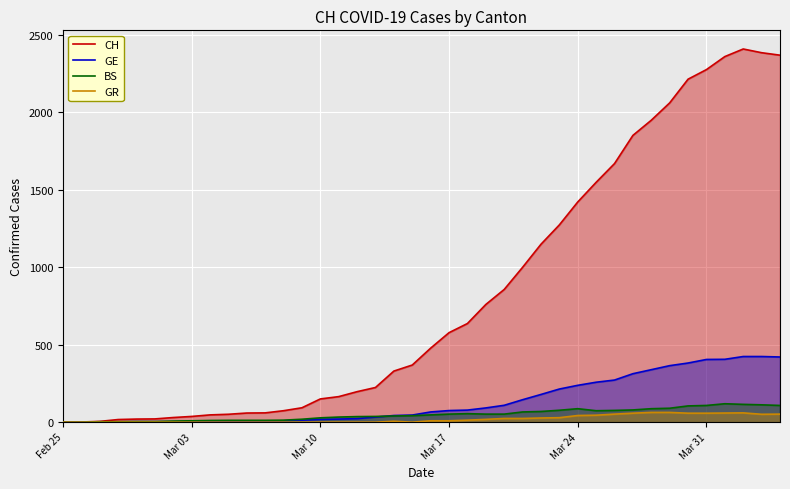

Which series has the largest range (max minus min)?

CH